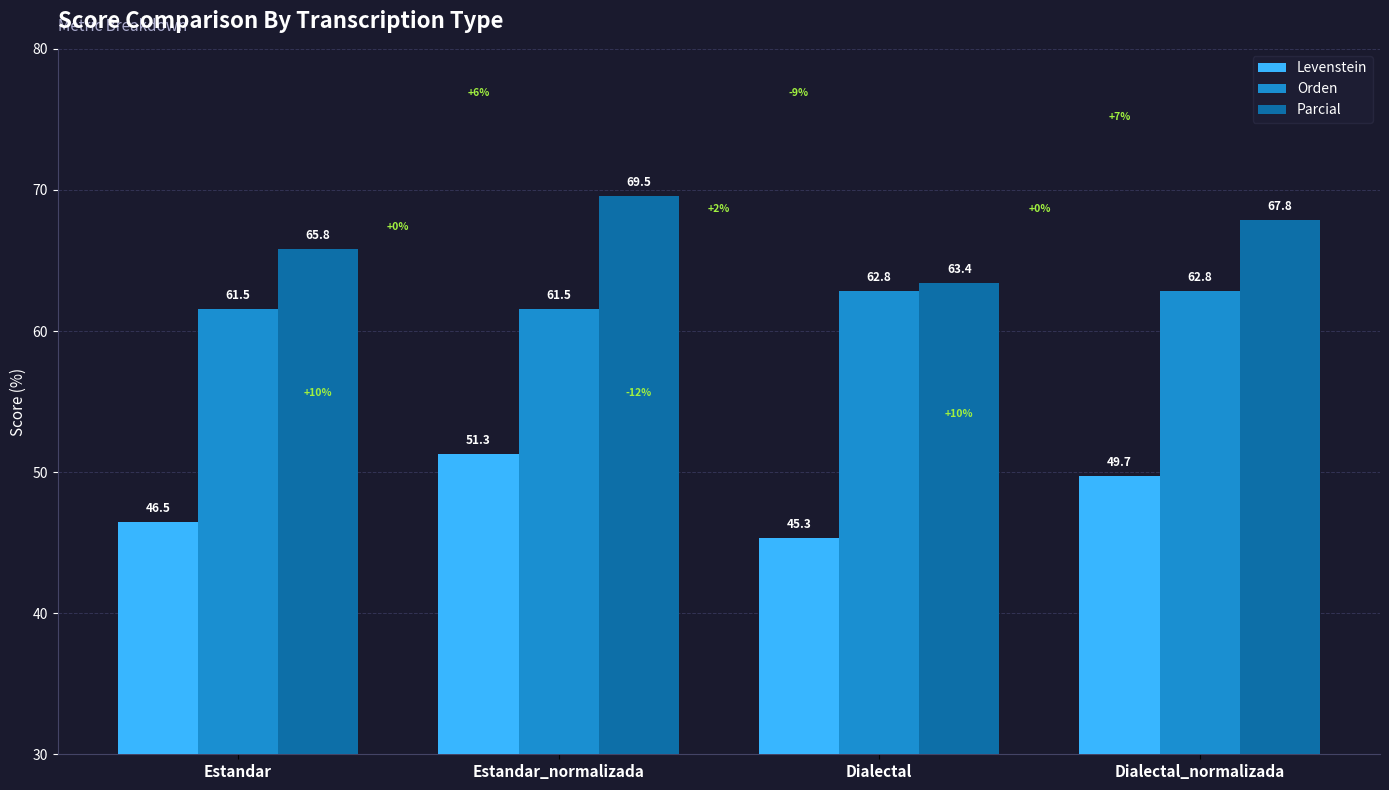

Is the value of Orden at Estandar_normalizada greater than the value of Levenstein at Estandar_normalizada?

Yes